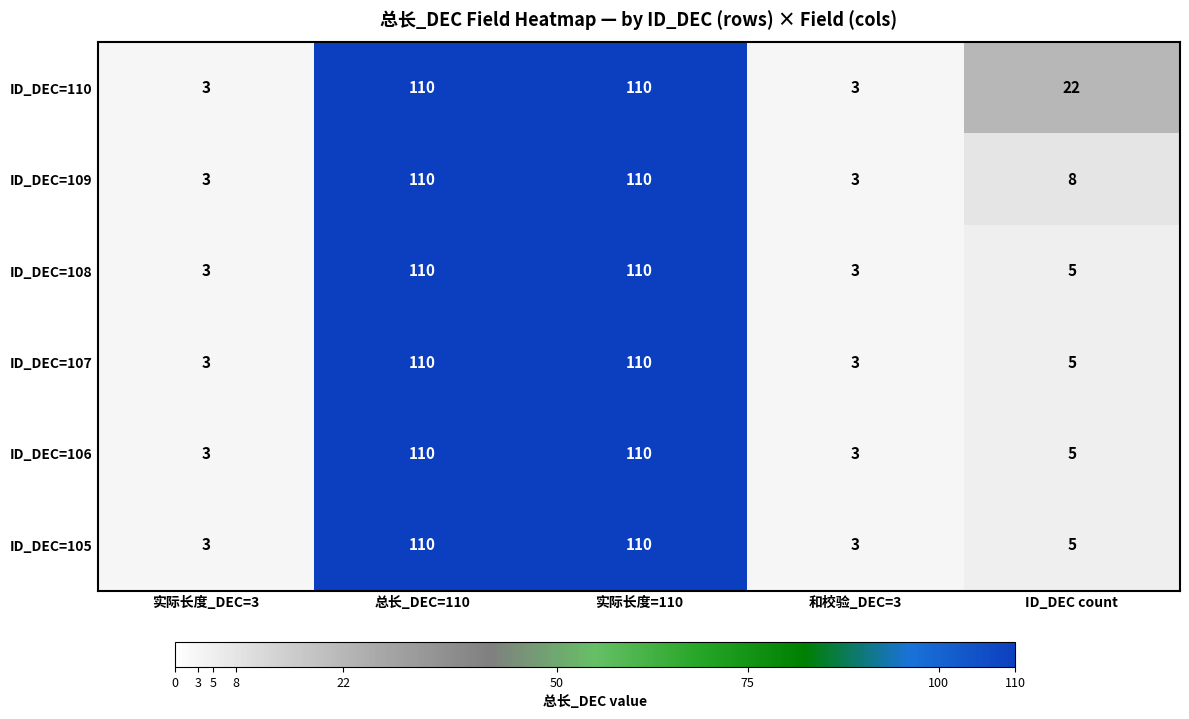

The ID_DEC=108 series shows 5 at ID_DEC count. True or false?

True